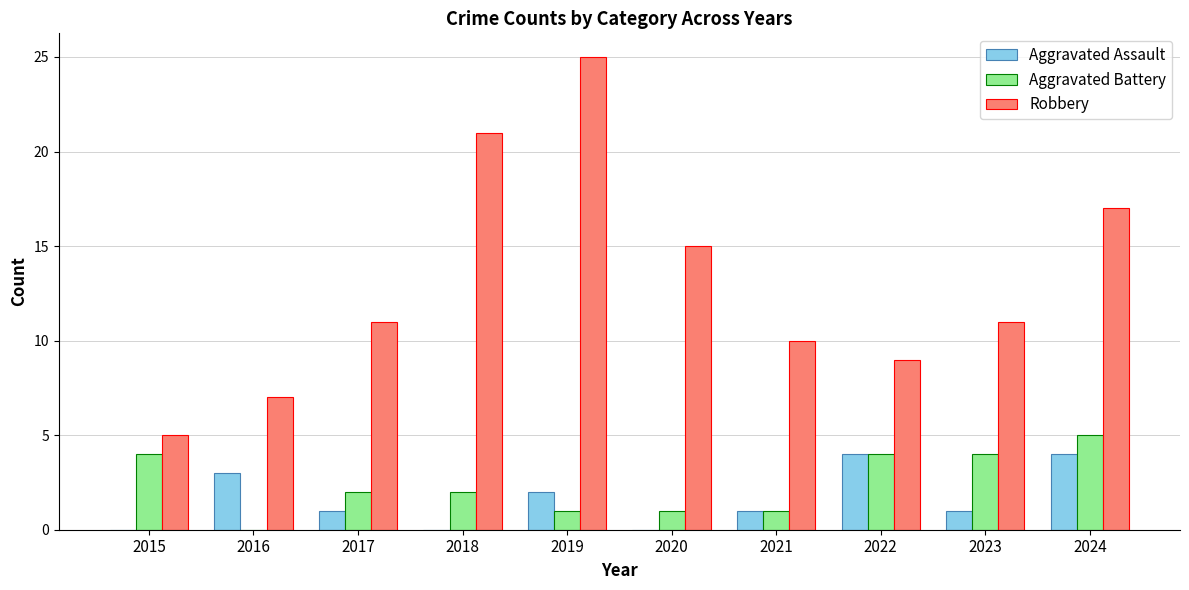

Which category has the highest value in the Aggravated Battery series?

2024